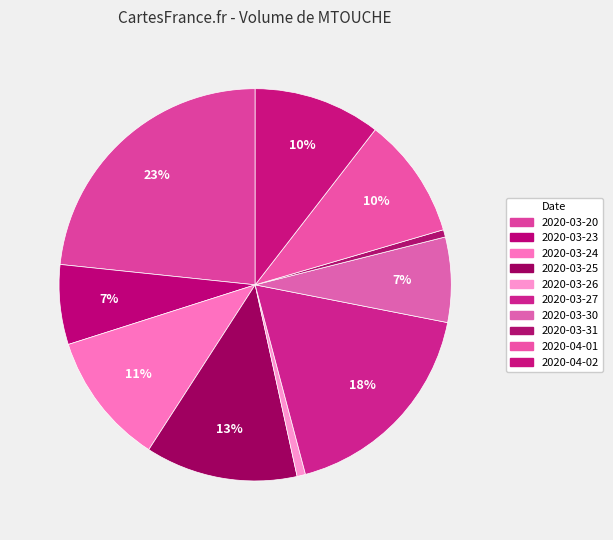

How many slices are in this pie chart?

10